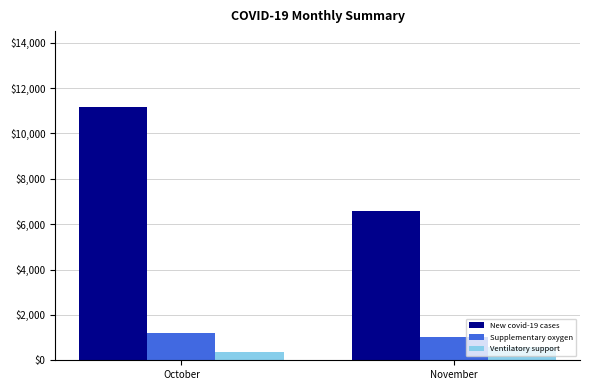

Between October and November, which series saw the biggest shift?

New covid-19 cases